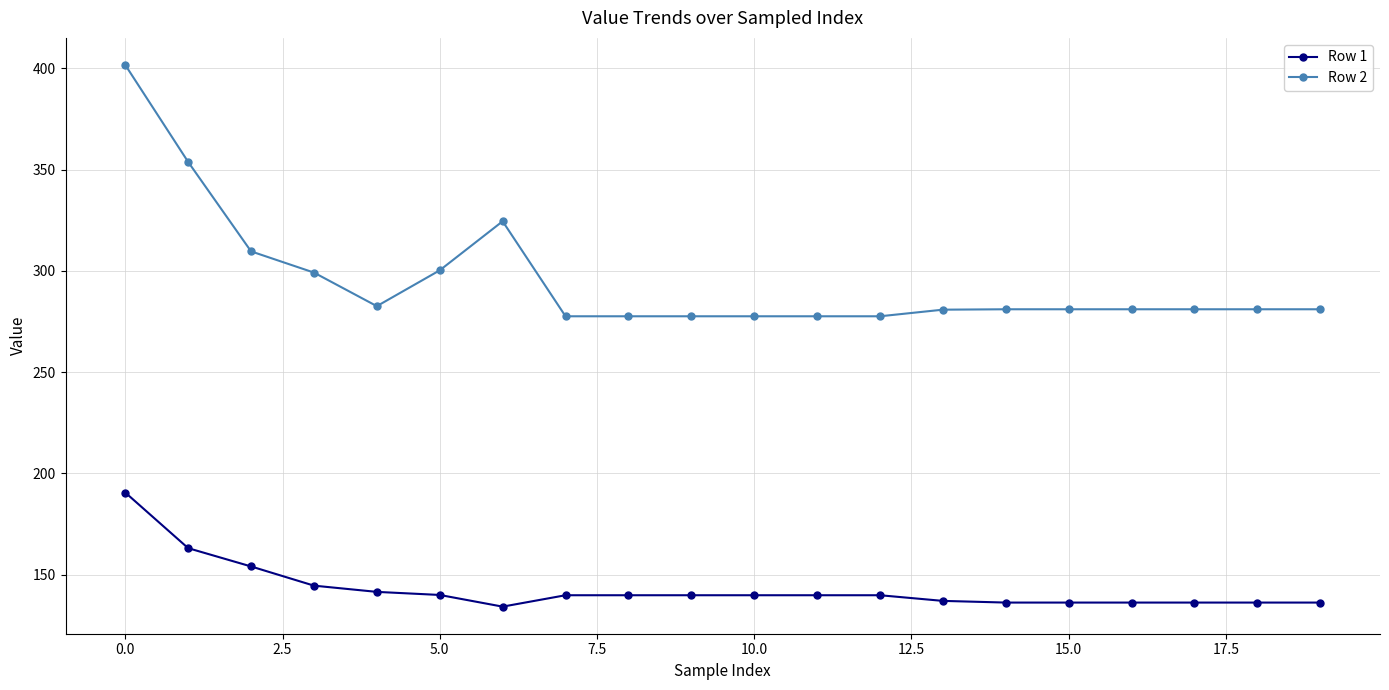

List the series in order of their peak value, lowest first.

Row 1, Row 2